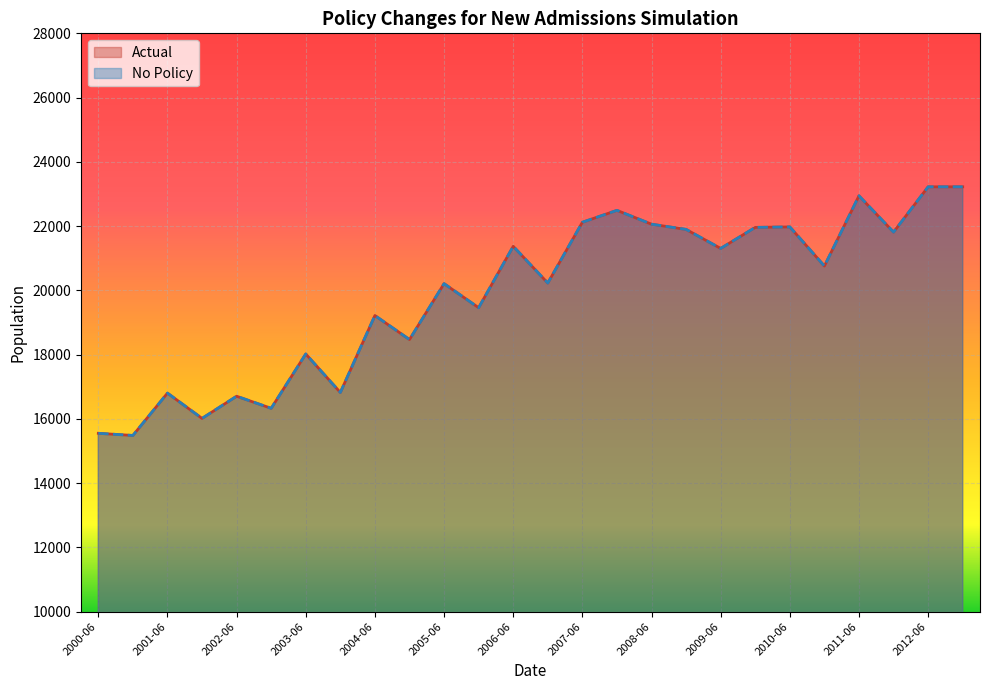

Where is the first local minimum for Actual?

2000-12